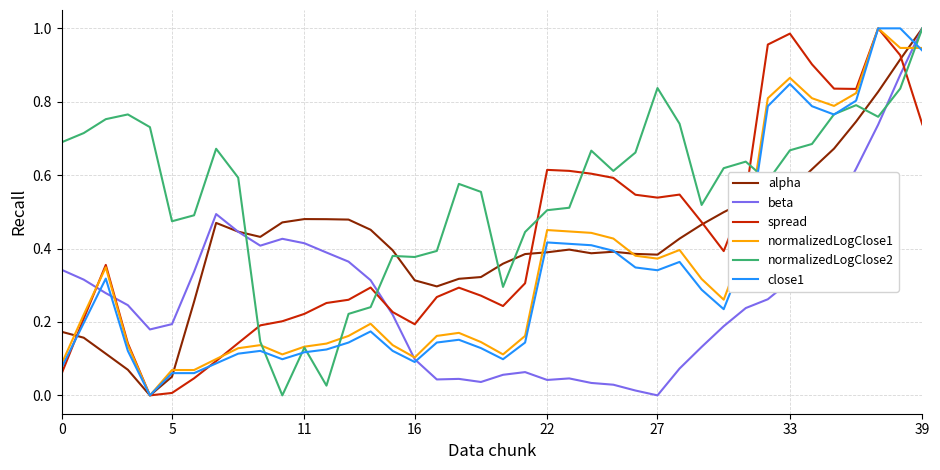

Which series has the largest total across all categories?

normalizedLogClose2